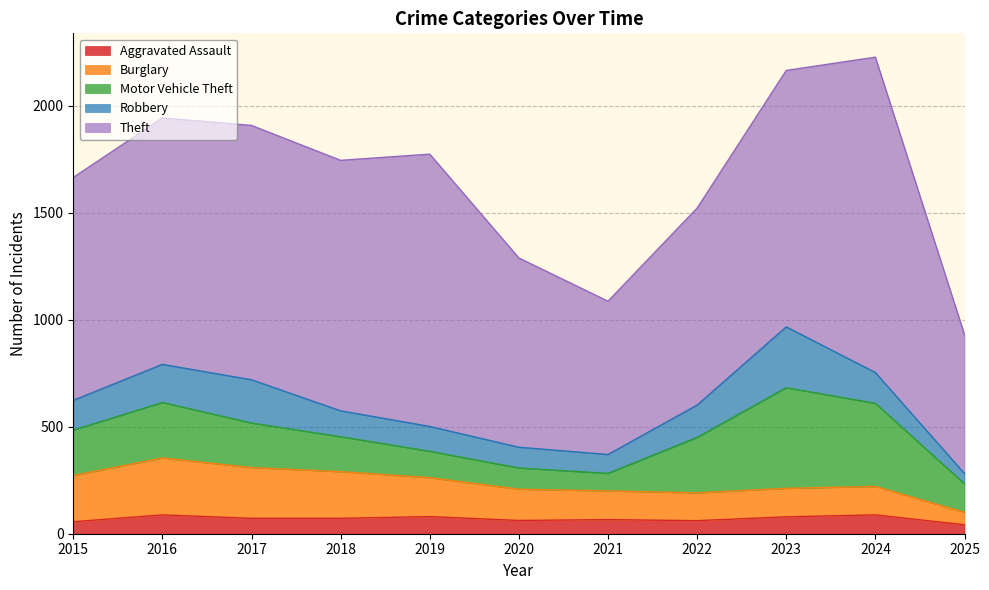

How many values in the Theft series are below 1151?

5